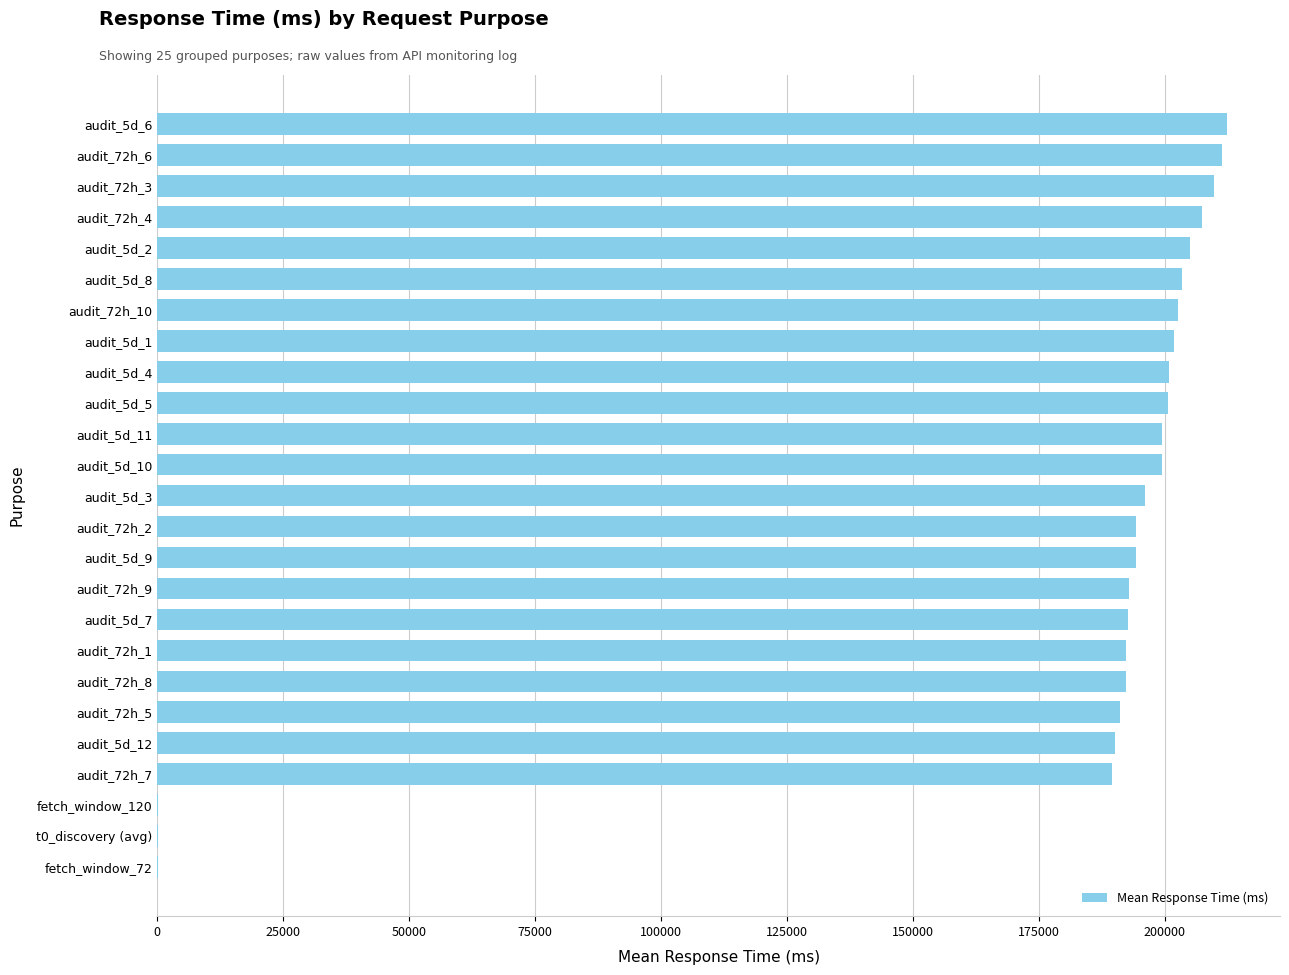

Count the number of values greater than 196097.

13